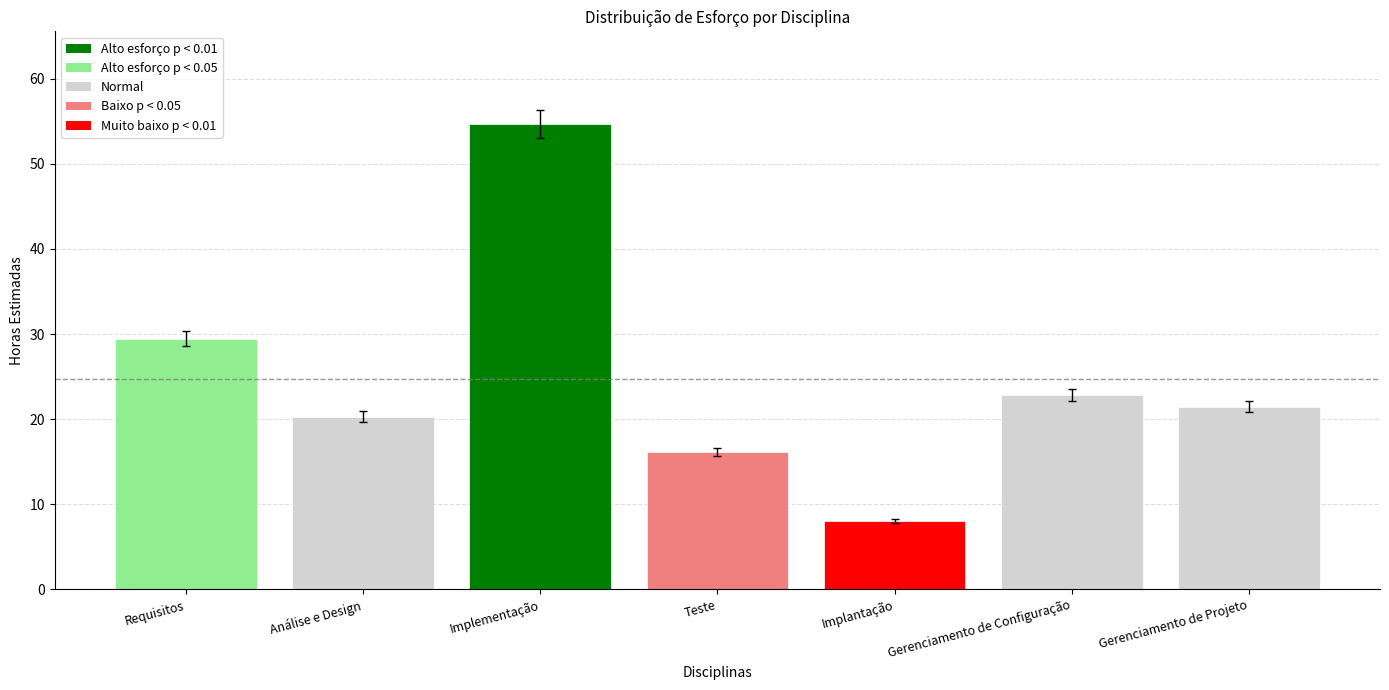

Which label corresponds to the smallest value in the chart?

Implantação